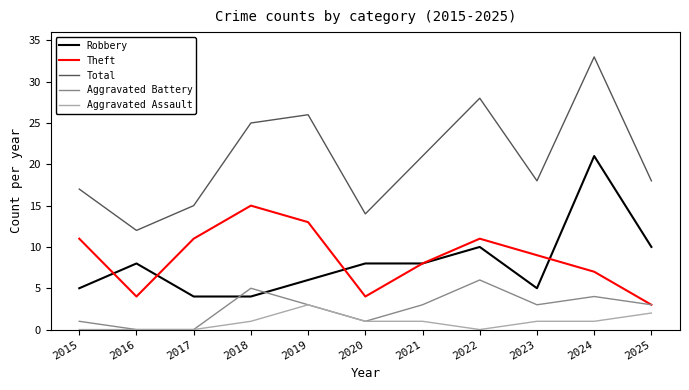

What is the sum of all Aggravated Assault values?

10